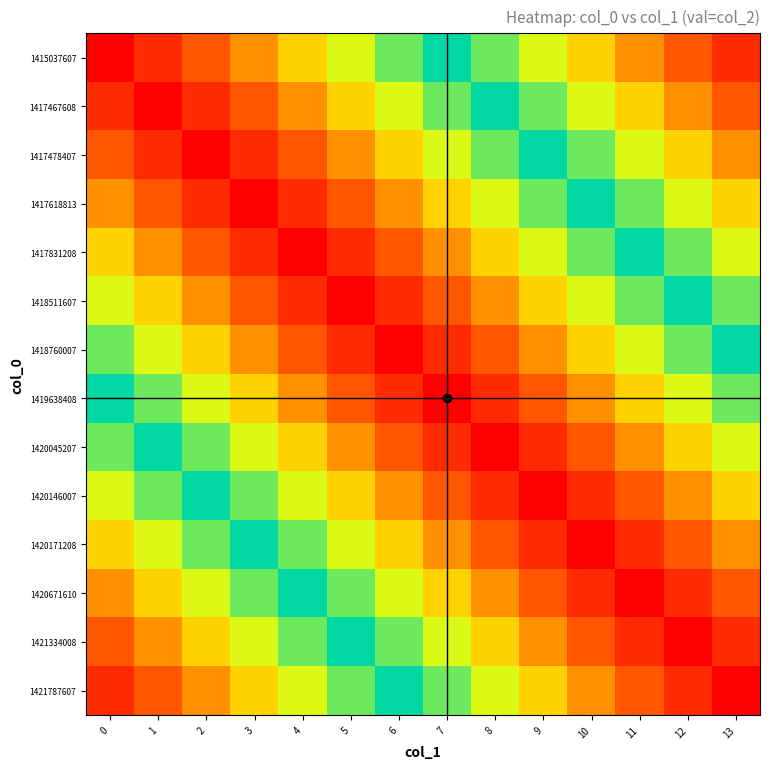

Rank the series by their maximum value, from lowest to highest.

1418760007, 1419638408, 1418511607, 1420045207, 1417831208, 1420146007, 1417618813, 1420171208, 1417478407, 1420671610, 1417467608, 1421334008, 1415037607, 1421787607